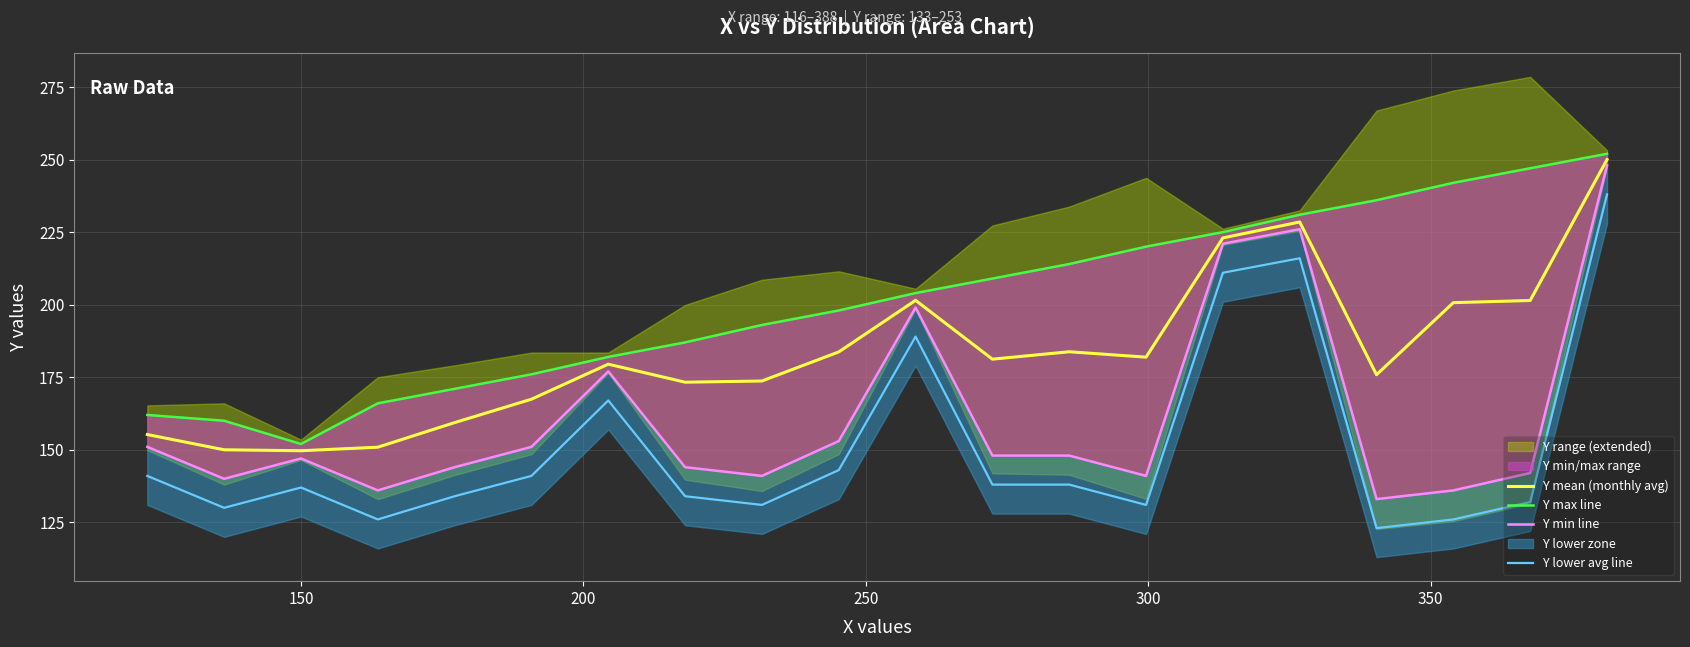

True or false: Y max line has more than 1 interior local peaks.

False